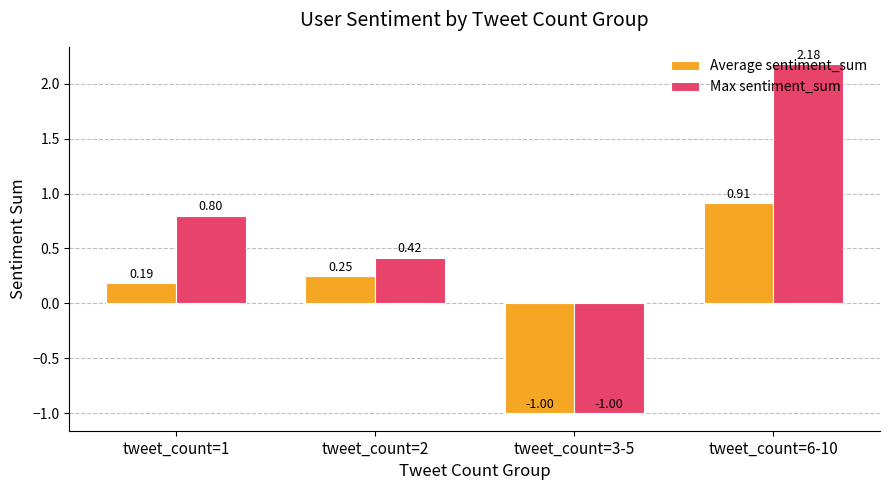

How many groups of bars are there?

4